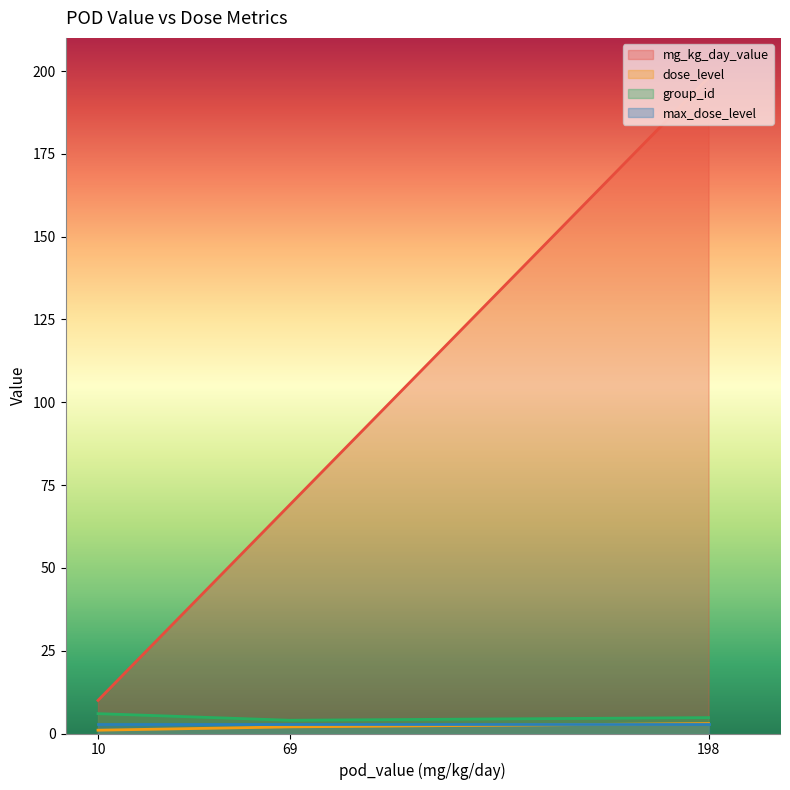

Rank the series by their maximum value, from highest to lowest.

mg_kg_day_value, group_id, dose_level, max_dose_level